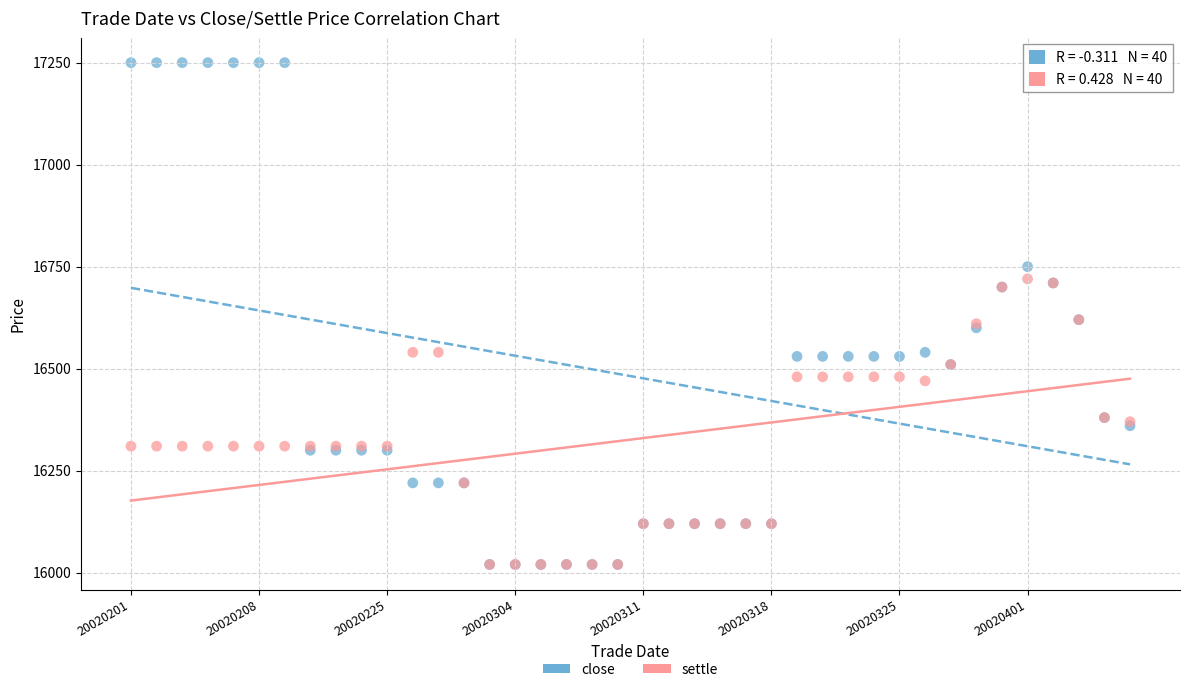

What are all the series names shown in the legend?

close, settle